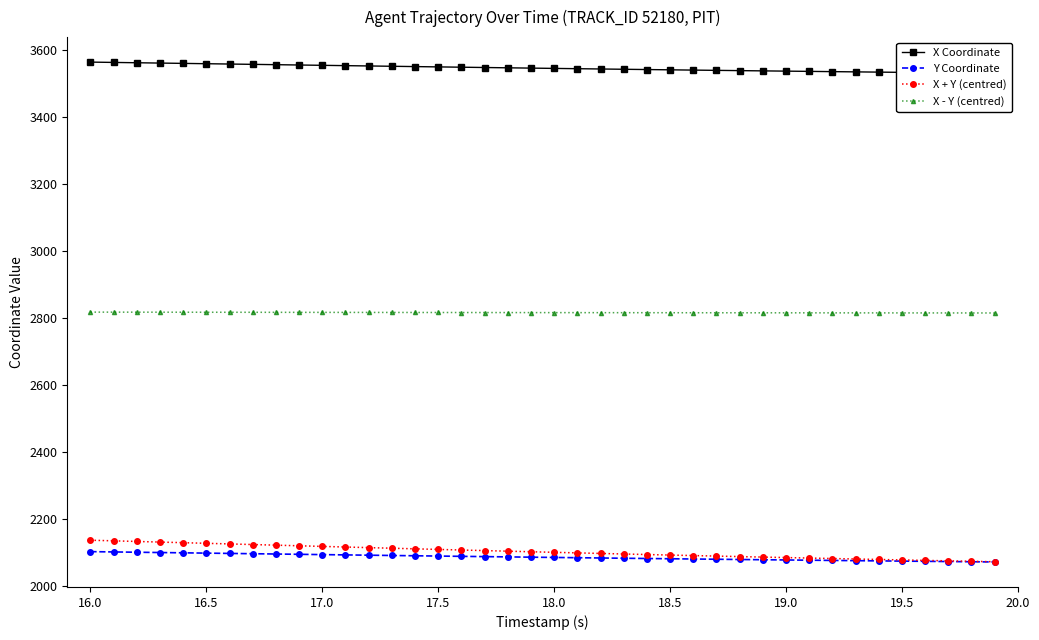

True or false: X - Y (centred) and X + Y (centred) cross at least once.

False